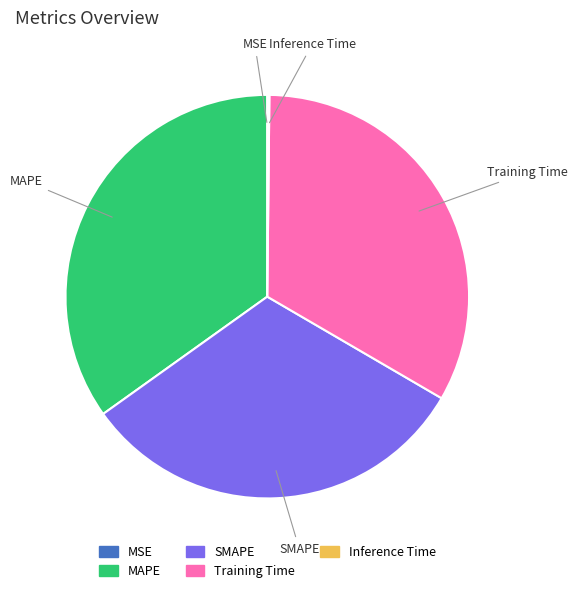

Approximately how many times larger is the value at MAPE compared to Training Time?

1.0